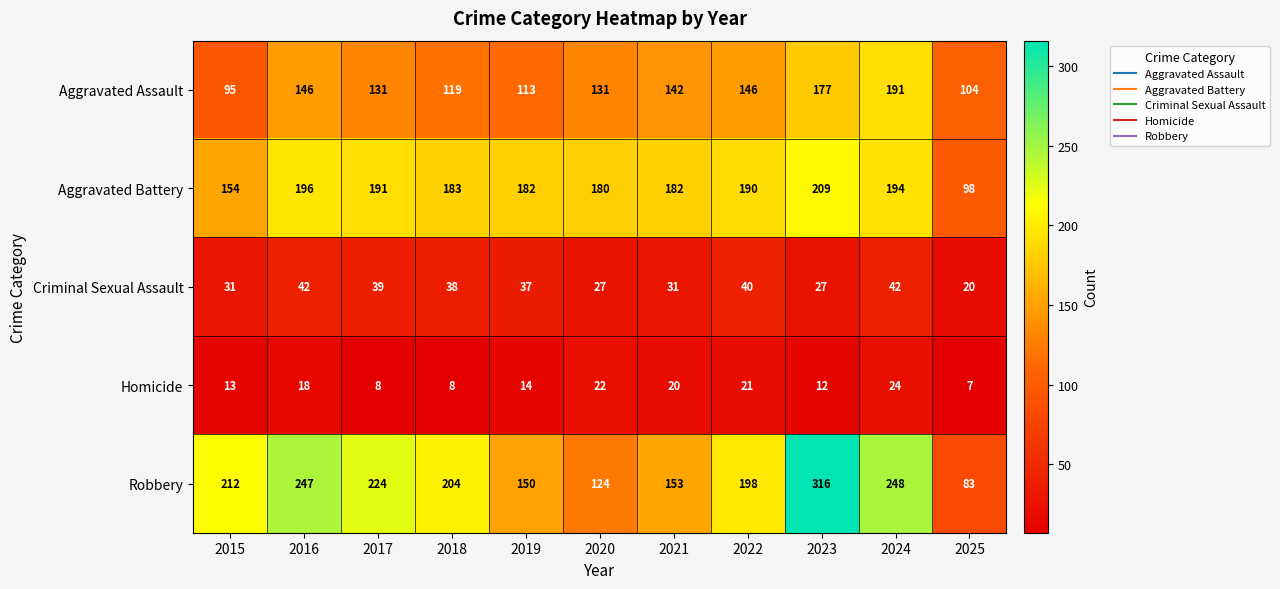

Is it true that Homicide equals 4 at 2017?

False